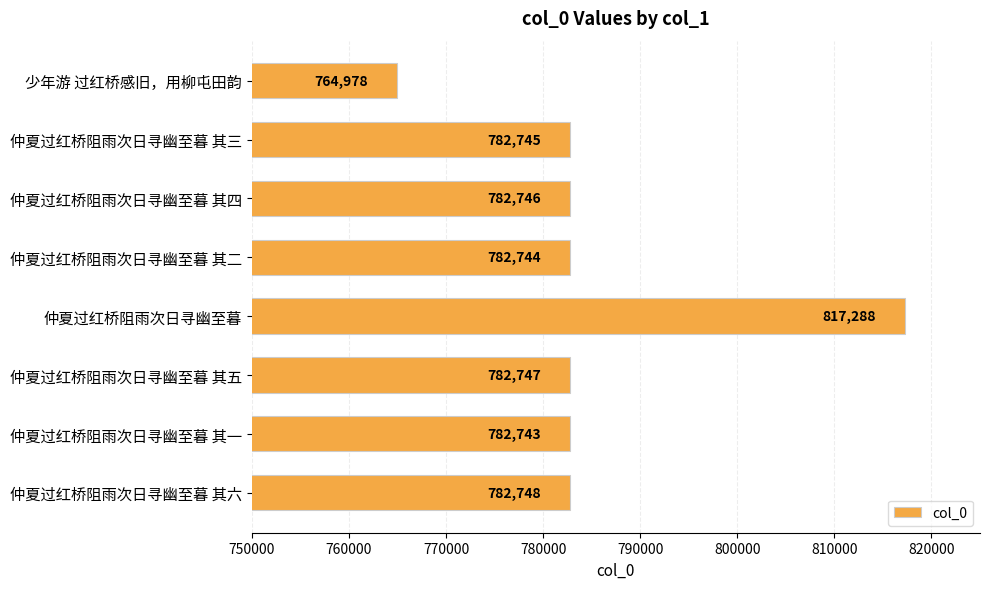

Which has a higher value, 仲夏过红桥阻雨次日寻幽至暮 其五 or 仲夏过红桥阻雨次日寻幽至暮 其二?

仲夏过红桥阻雨次日寻幽至暮 其五